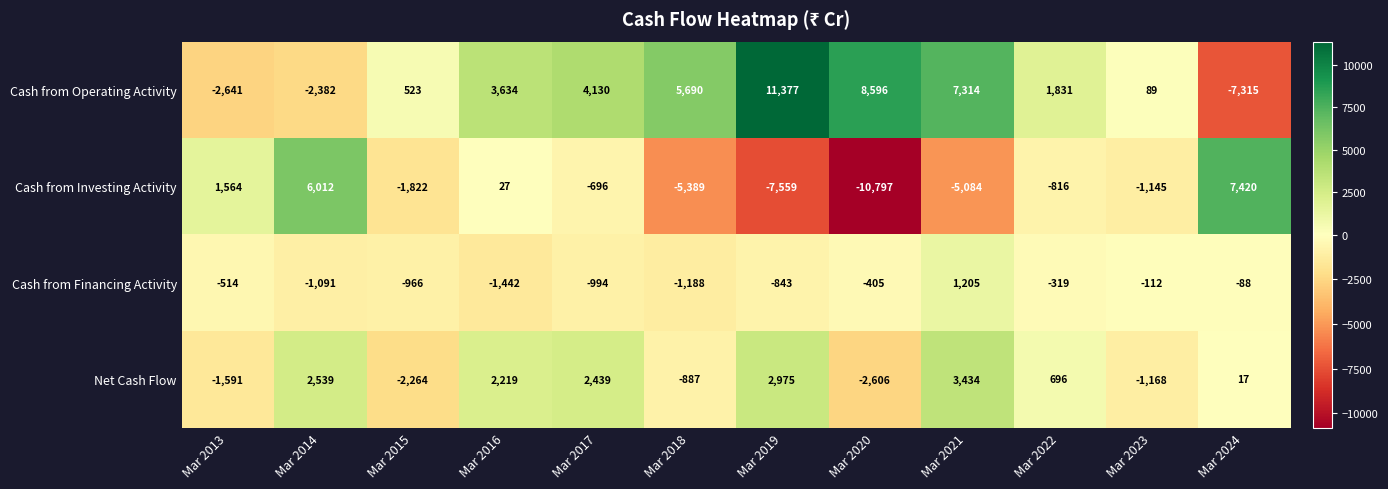

Read the Cash from Investing Activity value at Mar 2021.

-5084